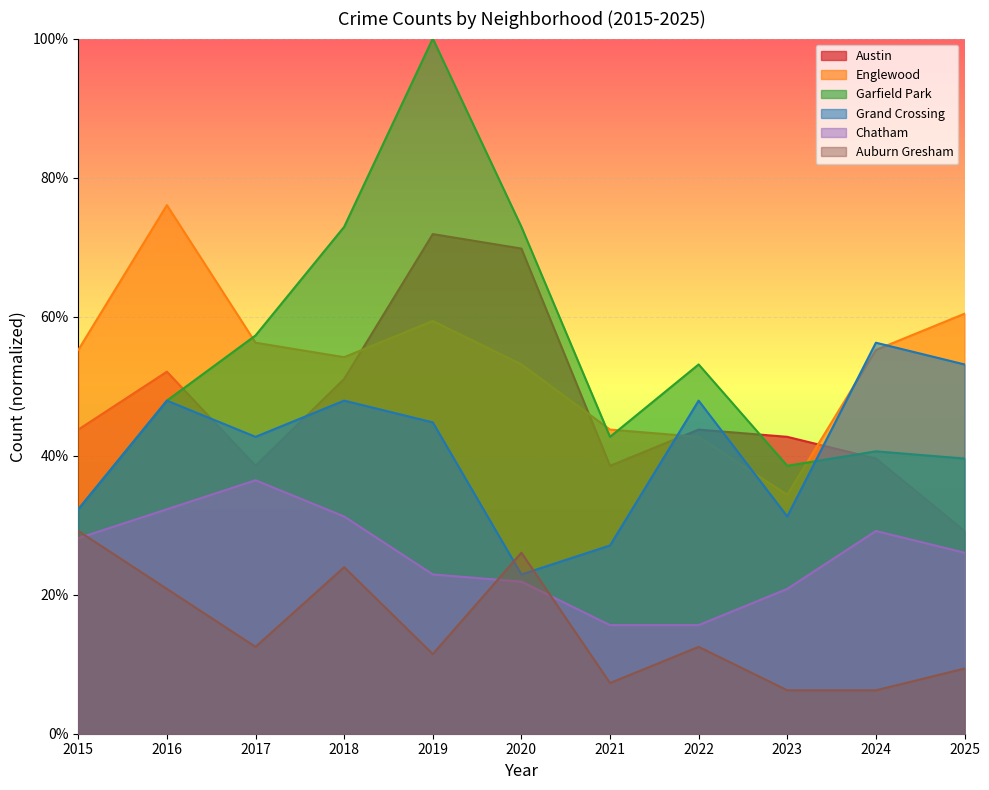

Reading left to right, list all the values displayed in this chart.

Austin: 43.8	52.1	38.5	51.0	71.9	69.8	38.5	43.8	42.7	39.6	29.2
Englewood: 55.2	76.0	56.2	54.2	59.4	53.1	43.8	42.7	34.4	55.2	60.4
Garfield Park: 32.3	47.9	57.3	72.9	100.0	72.9	42.7	53.1	38.5	40.6	39.6
Grand Crossing: 32.3	47.9	42.7	47.9	44.8	22.9	27.1	47.9	31.2	56.2	53.1
Chatham: 28.1	32.3	36.5	31.2	22.9	21.9	15.6	15.6	20.8	29.2	26.0
Auburn Gresham: 29.2	20.8	12.5	24.0	11.5	26.0	7.3	12.5	6.2	6.2	9.4